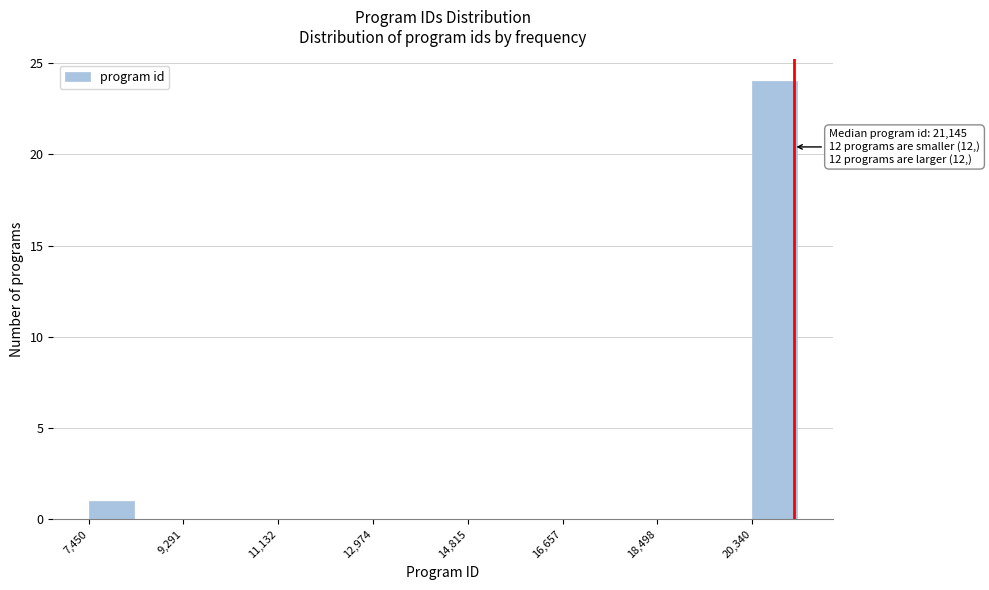

Over which range of the x-axis is the bar tallest?

20400 to 21200